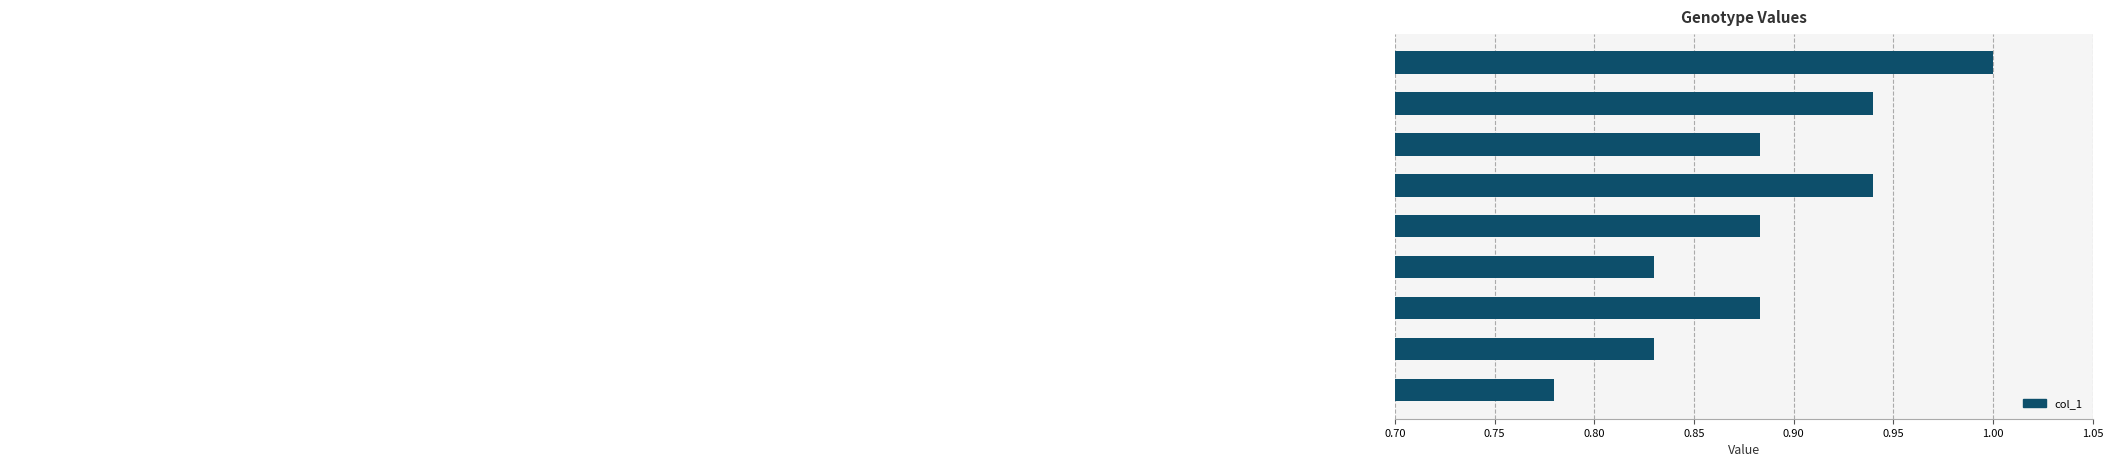

Count the values in the range 0 to 1.

9